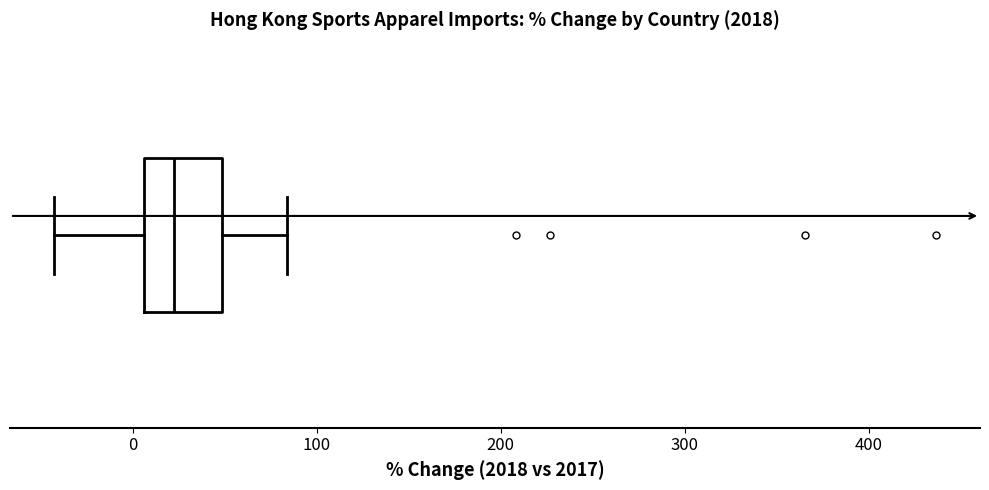

Transcribe this box plot: give where the median line is, the range the box spans, and where the two whiskers end, as read against the x-axis. The values are not printed on the chart, so give them approximately, as read against the axis.

median 20, box 10 to 50, whiskers -40 to 80